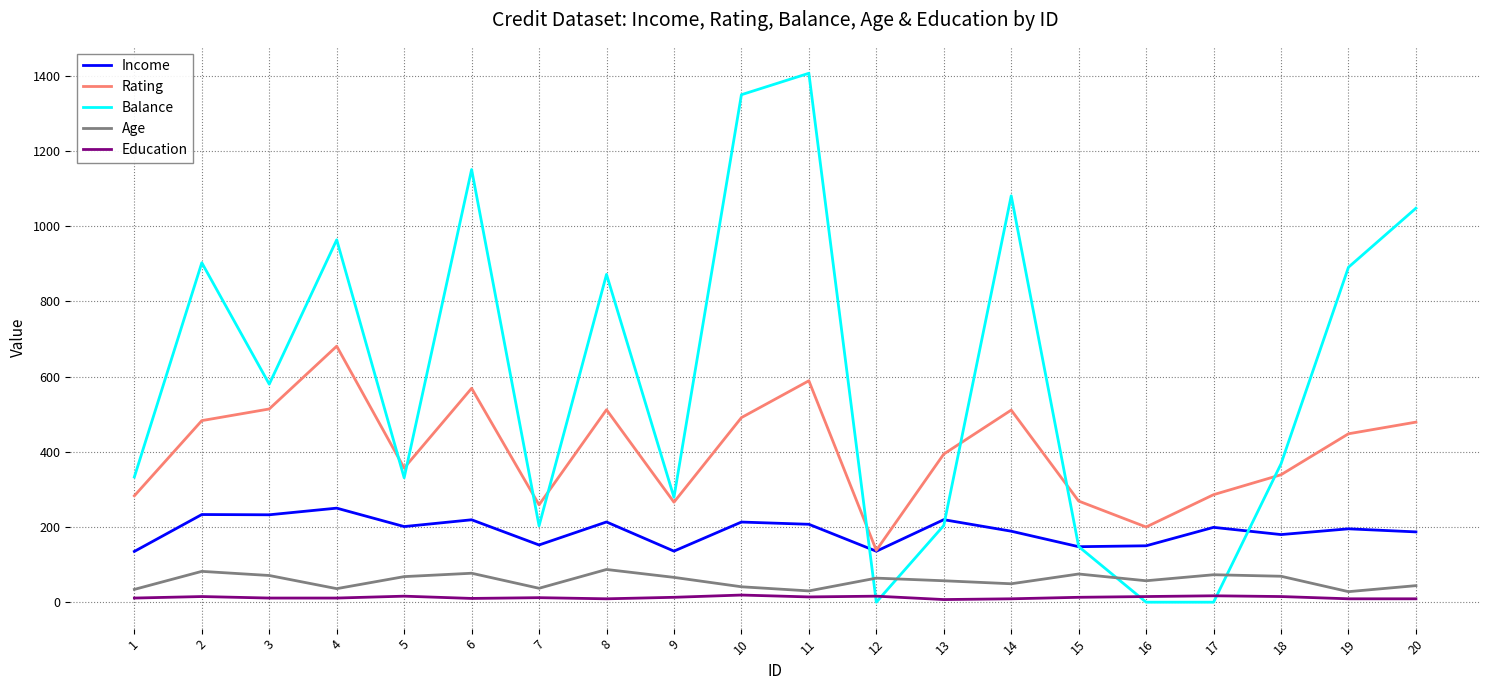

What is the difference between the Balance values at 17 and 8?

872.0